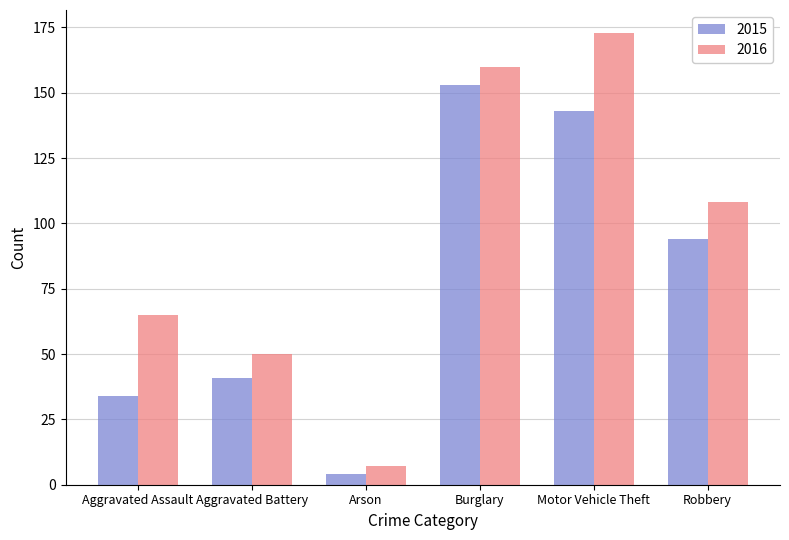

Which series has the largest total across all categories?

2016